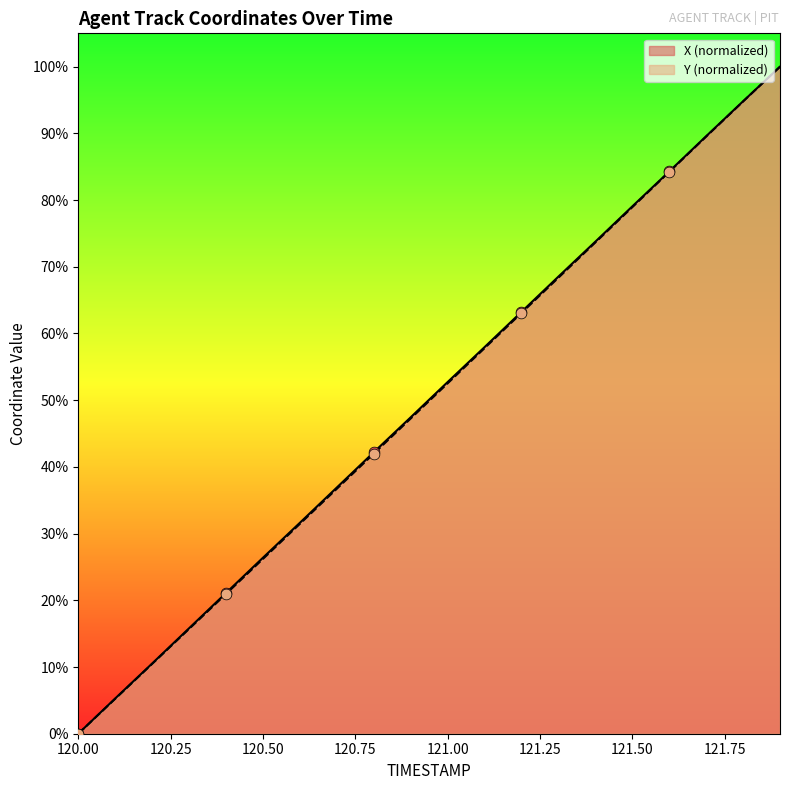

Which series contains the highest Y value?

X